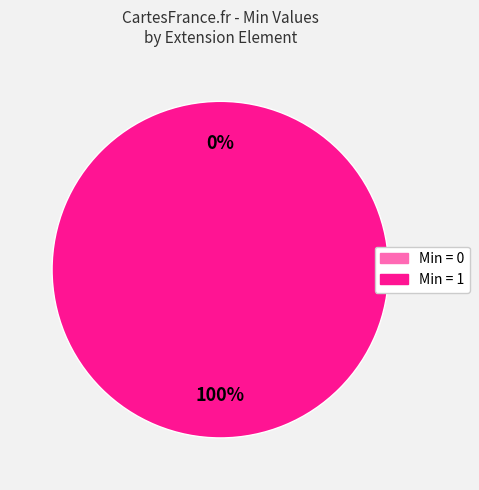

True or false: Extension.extension accounts for 0% of the total.

True